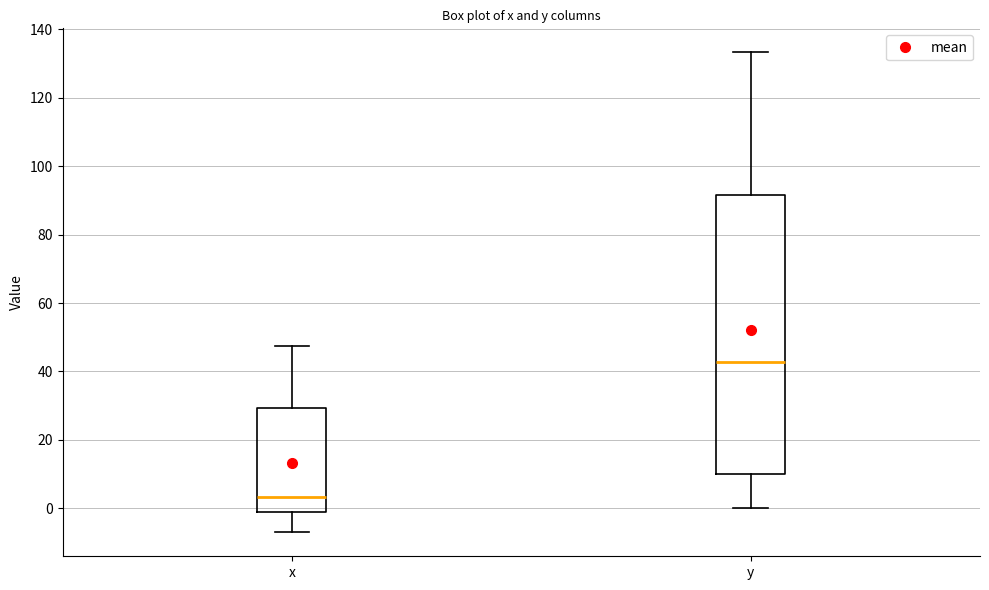

Reading left to right, transcribe this box plot: for each box, give where its median line is, the range the box spans, and where its two whiskers end, as read against the y-axis. The values are not printed on the chart, so give them approximately, as read against the axis.

x: median 4, box -2 to 30, whiskers -6 to 48
y: median 42, box 10 to 92, whiskers 0 to 134